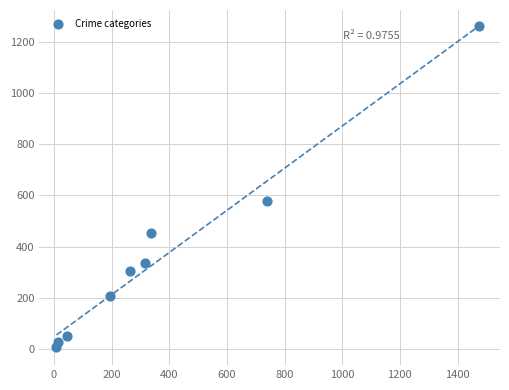

What is the range of X values (max minus min)?

1465